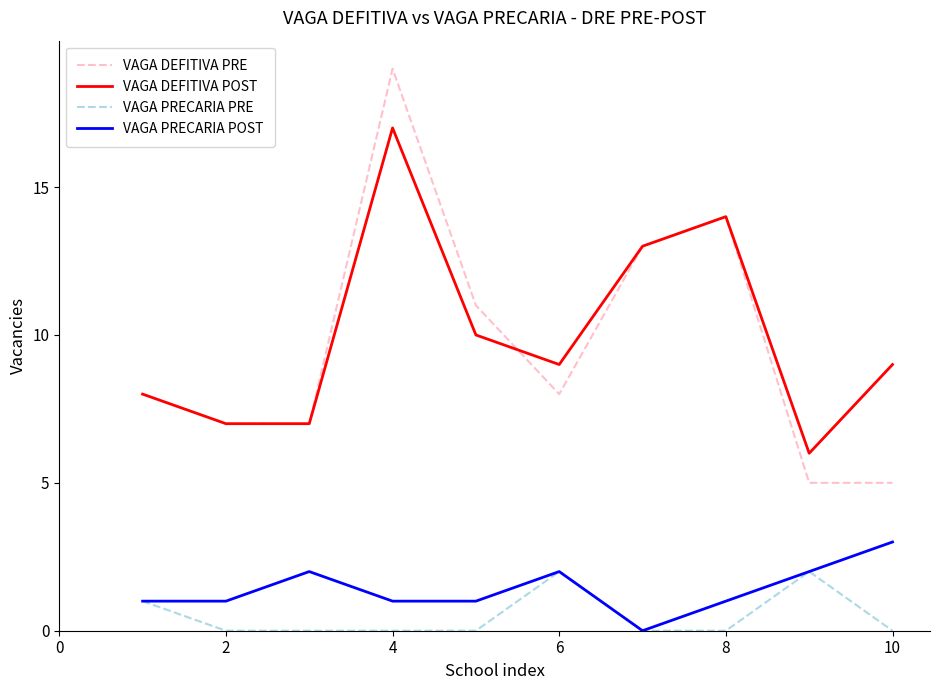

True or false: VAGA PRECARIA POST and VAGA DEFITIVA POST intersect in this chart.

False